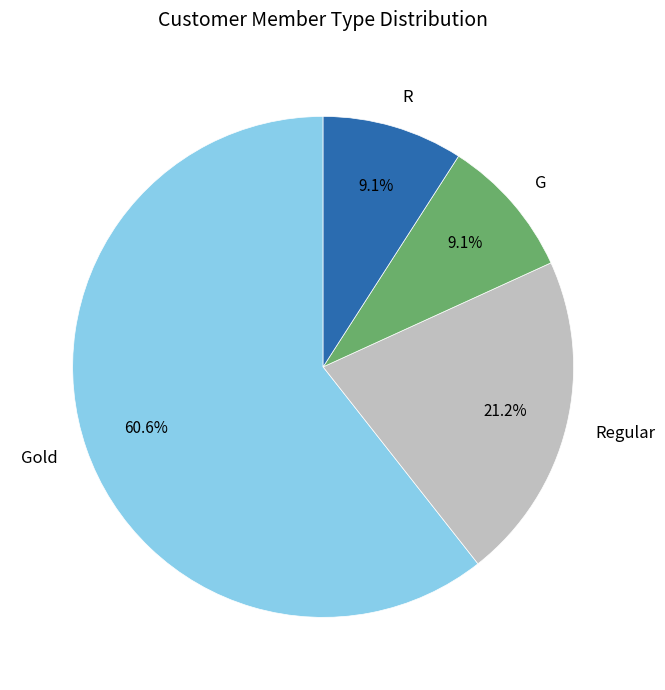

Which category accounts for the majority?

Gold